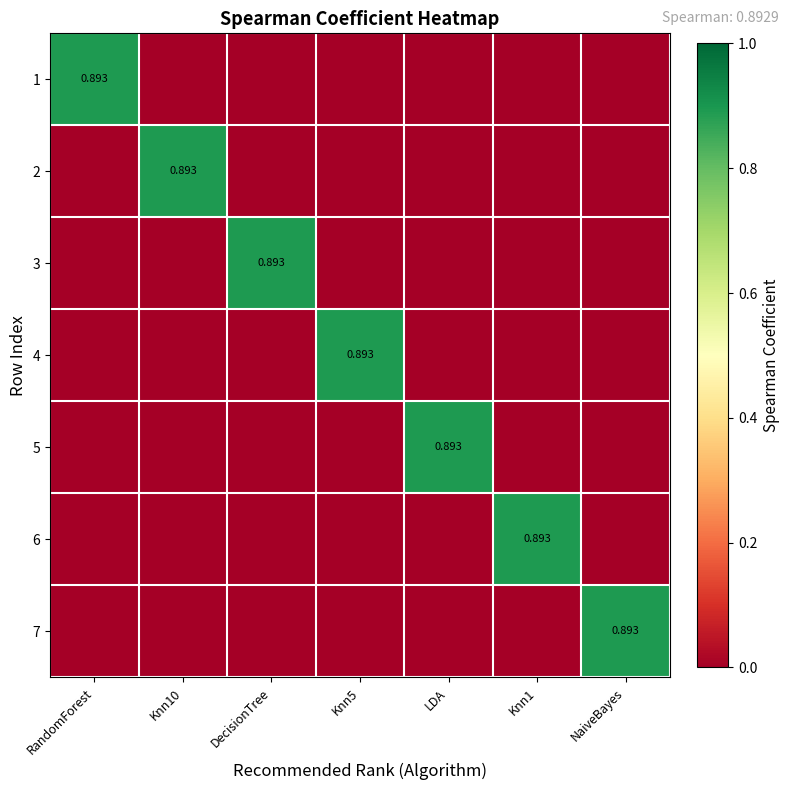

Count the number of data series in this chart.

7